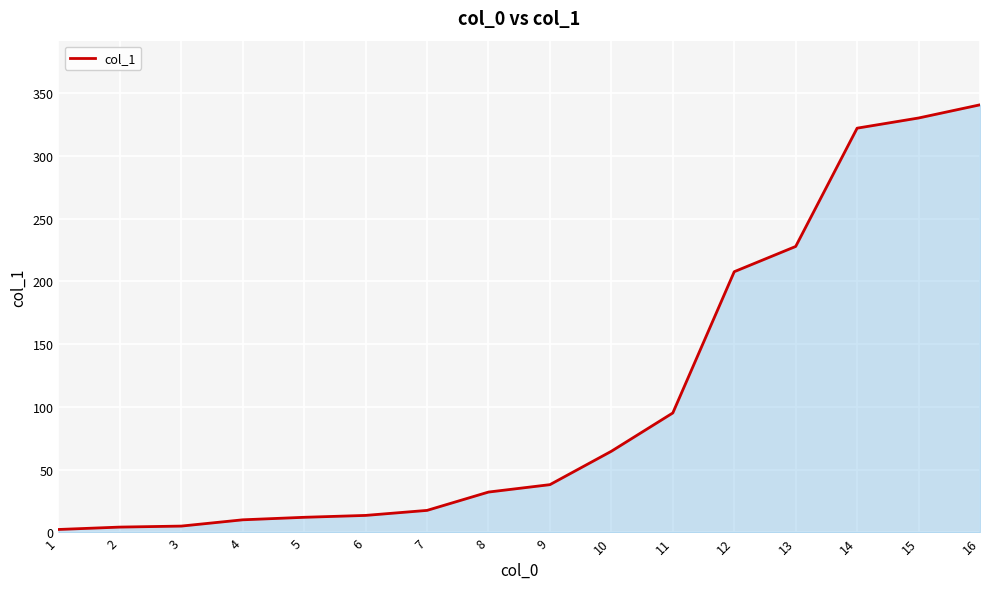

How many lines are shown in the chart?

1